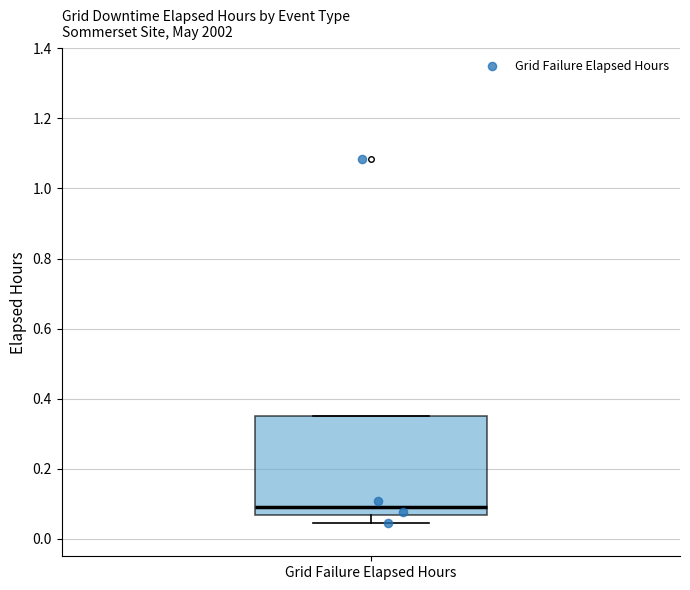

Where is the upper edge of the box for Grid Failure Elapsed Hours on the y-axis? The values are not printed on the chart, so give them approximately, as read against the axis.

0.36